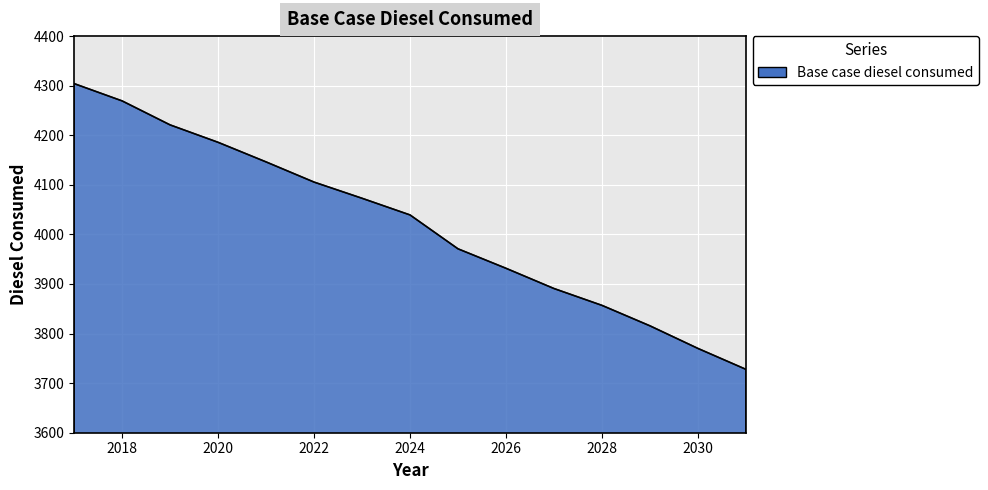

What is the minimum value shown in the chart?

3727.9